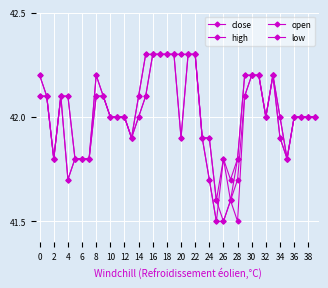

Does the chart have visible grid lines?

Yes